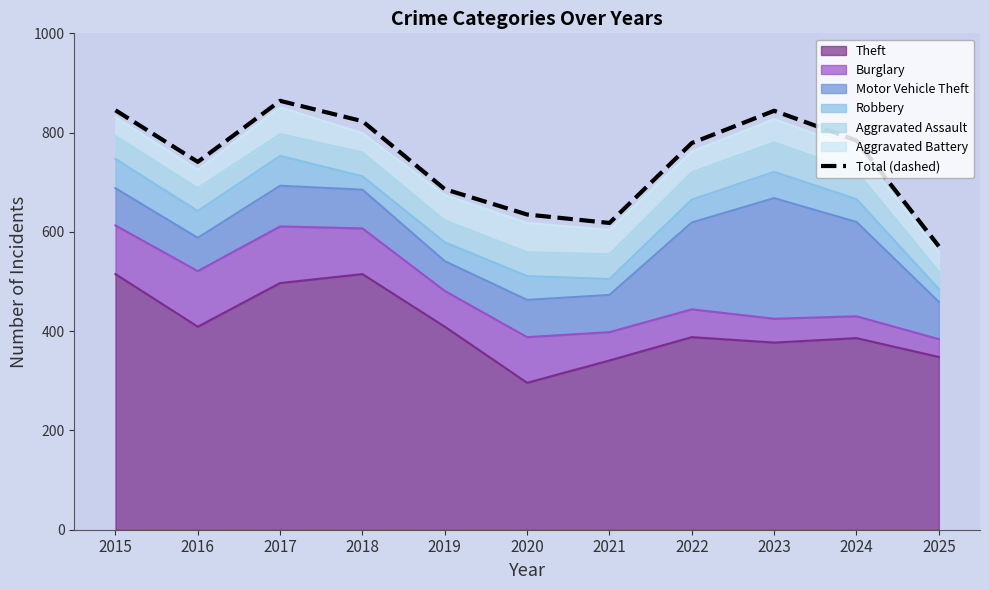

Is it true that the value at 2024 is 784?

True